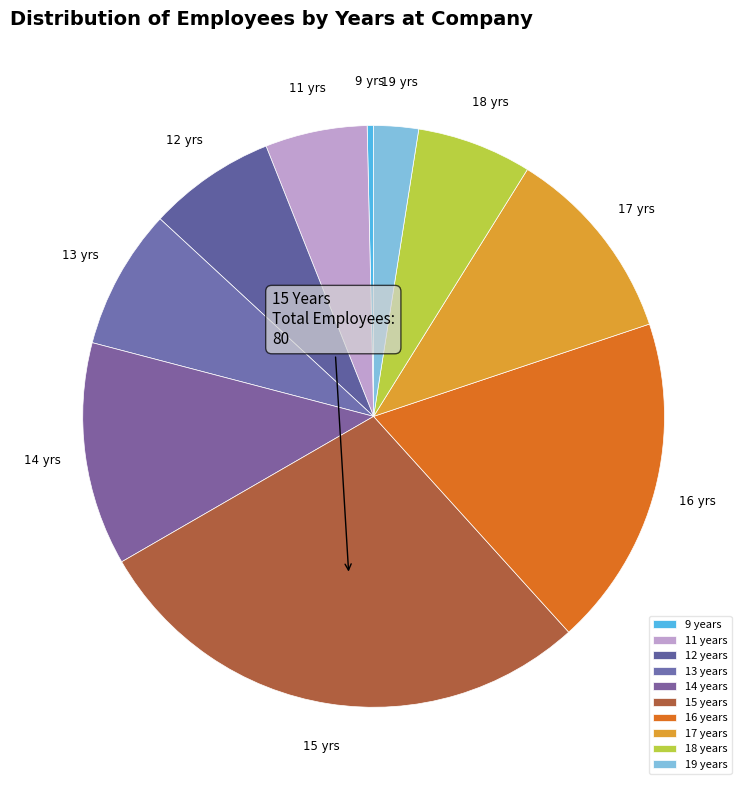

To the nearest percent, what is the combined percentage of 12 and 17?

18%